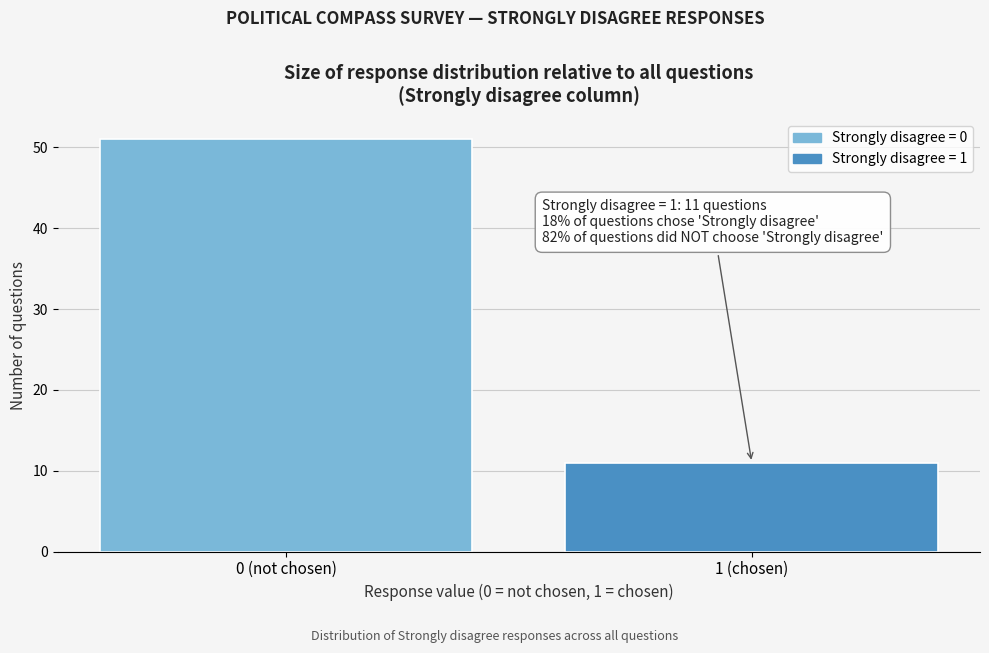

Reading right to left, list all the values displayed in this chart.

1 (chosen)=11	0 (not chosen)=51